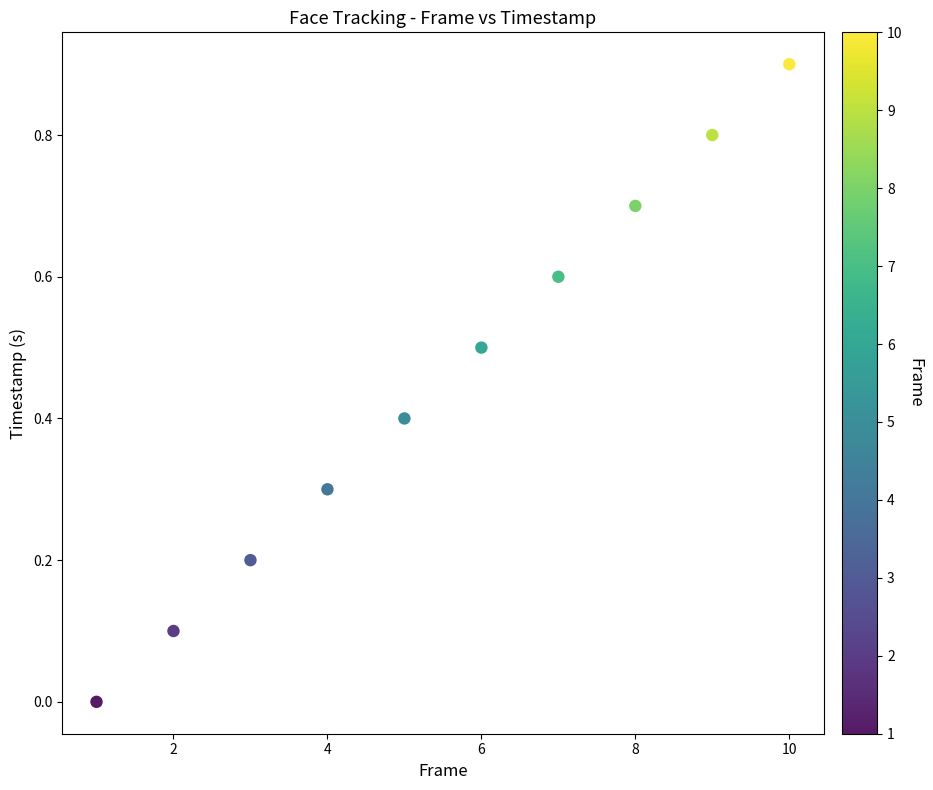

What is the average X value?

5.5